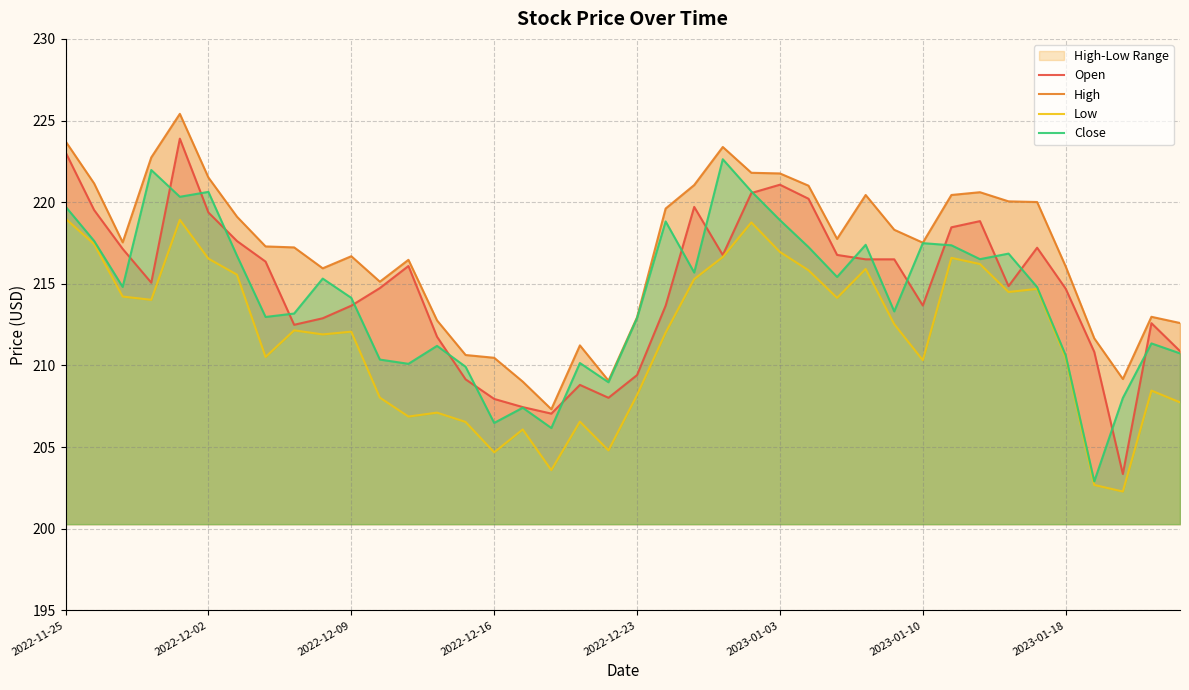

How many lines are shown in the chart?

4